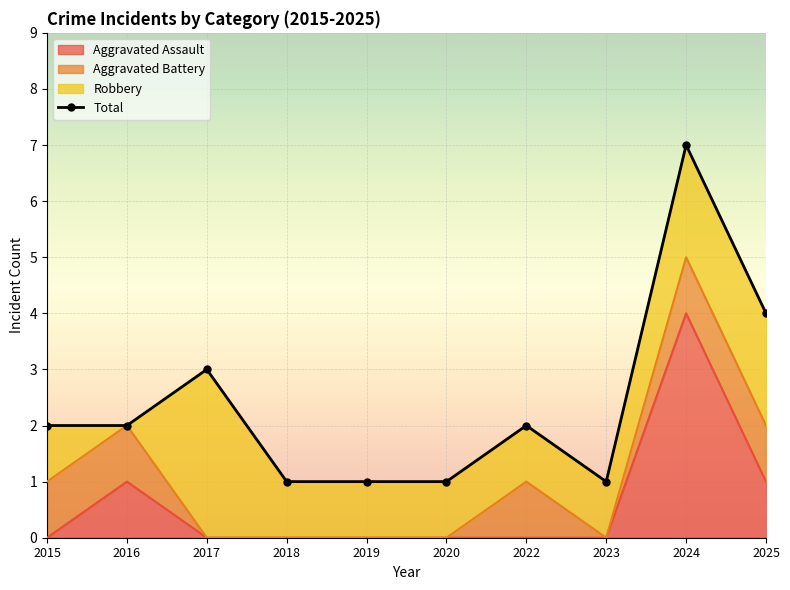

Approximately how many times larger is the value at 2020 compared to 2025?

0.2